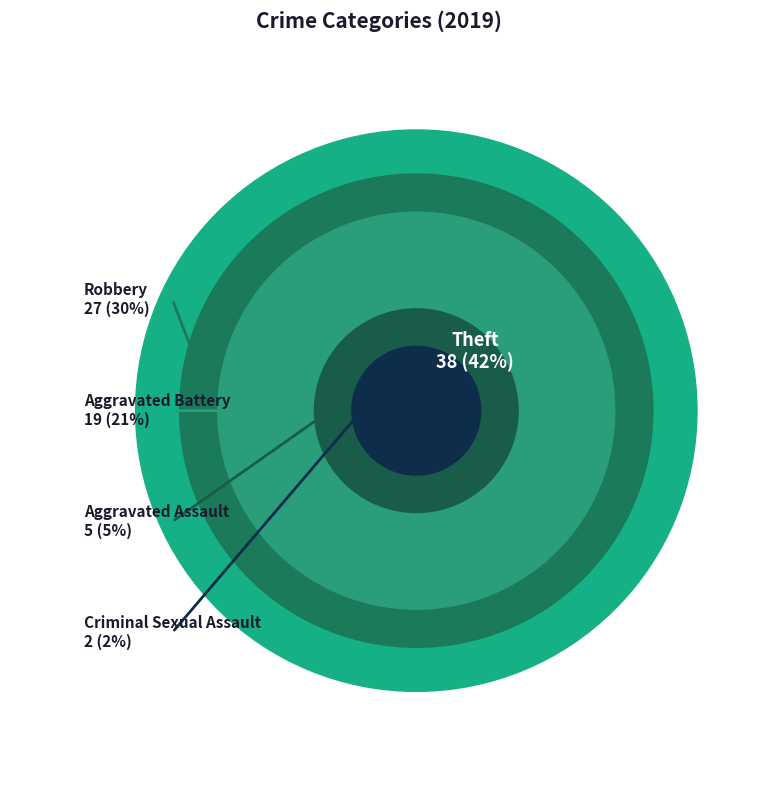

To the nearest percent, what is the difference between the Criminal Sexual Assault and Theft slice percentages?

40%